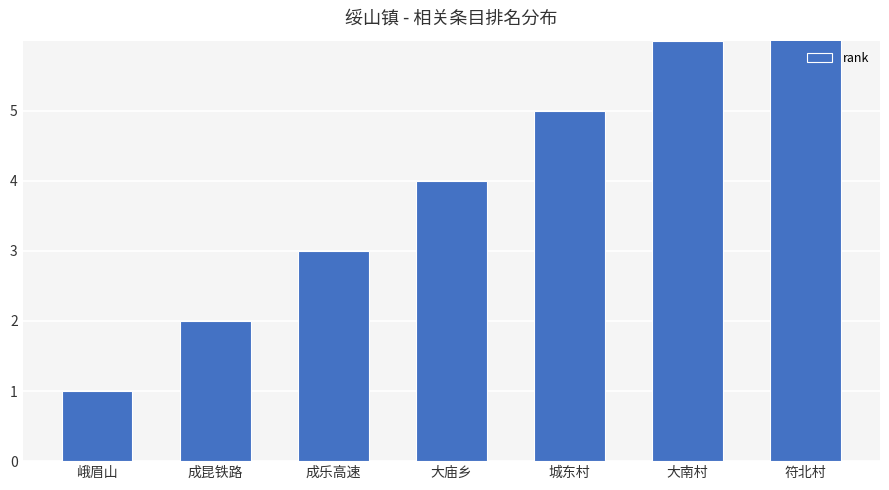

Rank the categories by value from lowest to highest.

峨眉山, 成昆铁路, 成乐高速, 大庙乡, 城东村, 大南村, 符北村